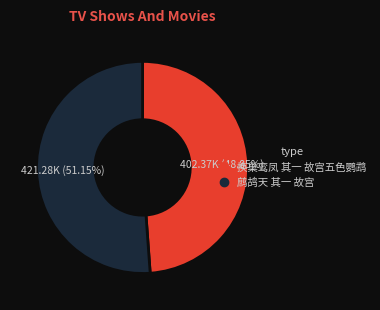

How much of the chart is everything except 鹧鸪天 其一 故宫?

48.9%